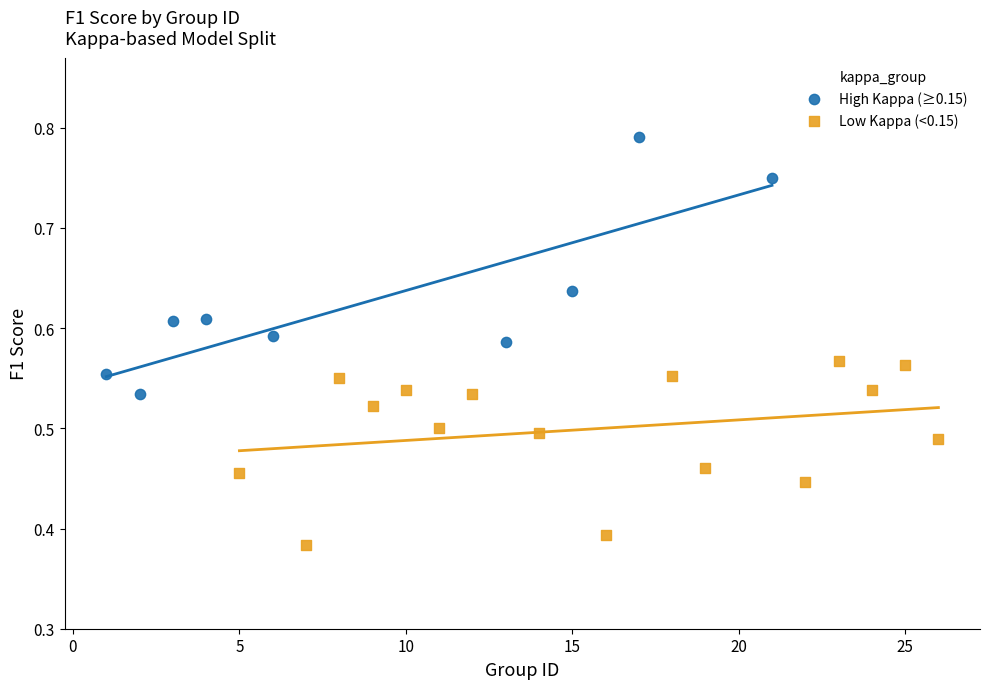

Which series has the largest Y range (max minus min)?

High Kappa (≥0.15)